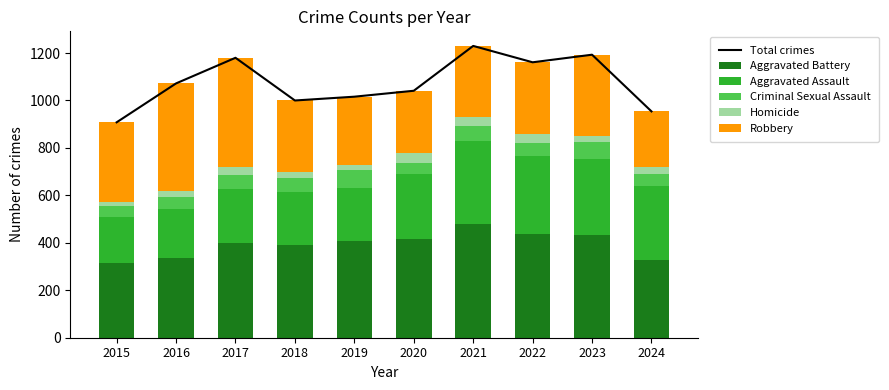

Reading left to right, list all the values displayed in this chart.

Total crimes: 908	1072	1180	1000	1016	1041	1230	1161	1193	954
Aggravated Battery: 316	336	400	389	407	416	479	439	432	329
Aggravated Assault: 194	206	225	225	223	273	352	327	320	310
Criminal Sexual Assault: 46	50	62	60	77	48	61	55	72	52
Homicide: 15	26	33	25	22	41	38	36	28	28
Robbery: 337	454	460	301	287	263	300	304	341	235